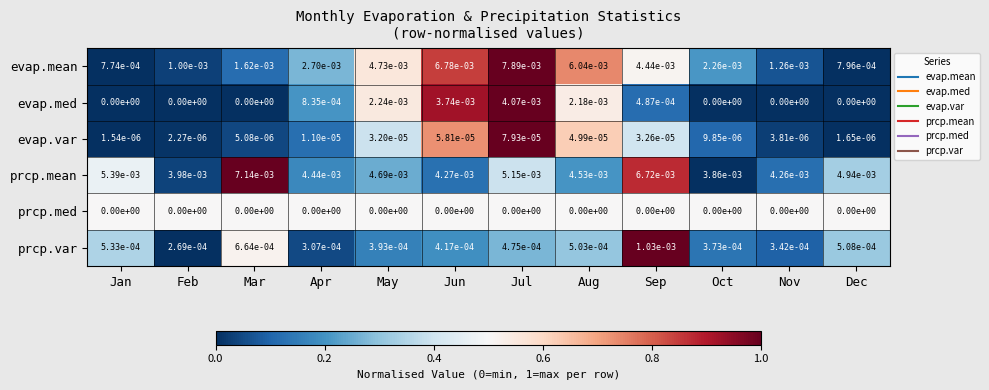

At which category is the sum across all series the highest?

Jul